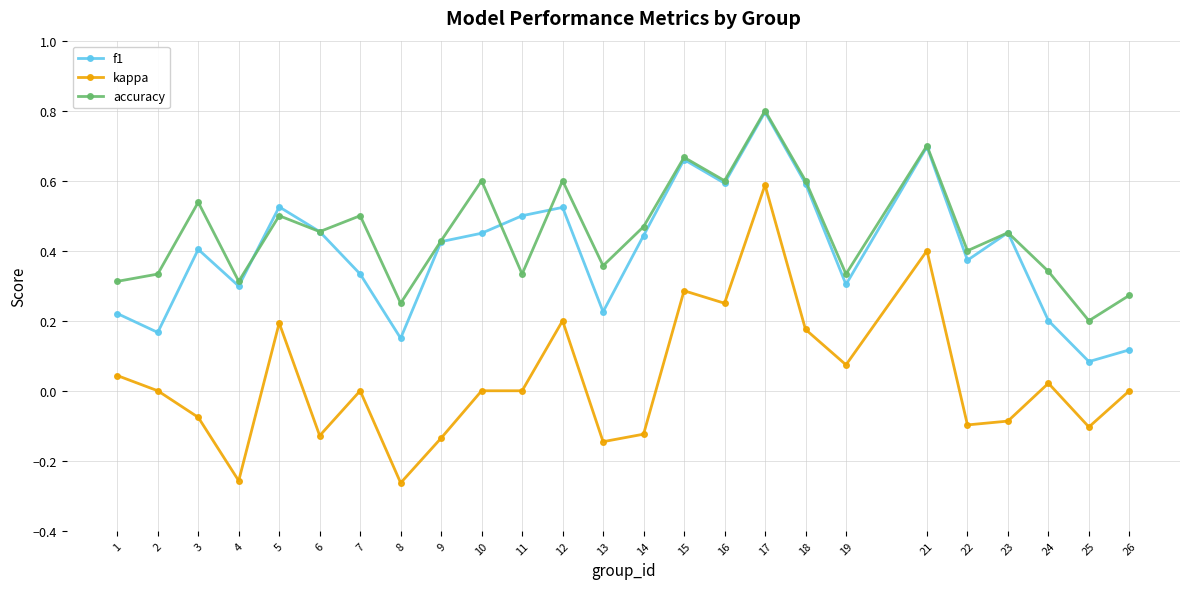

What is the value of the f1 point at the 18th from the left?

0.6